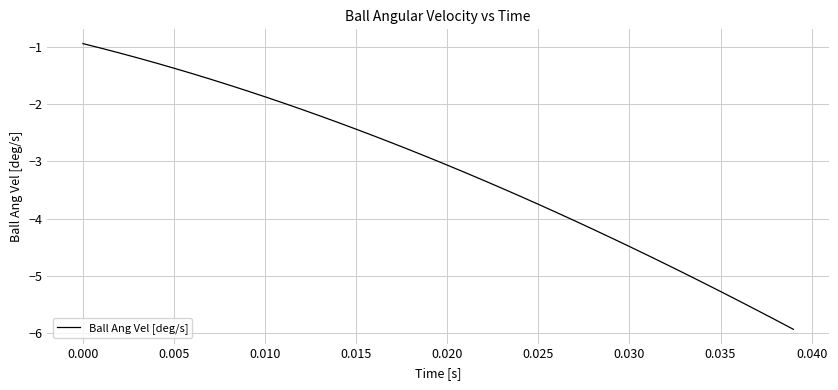

What is the greatest value displayed?

-0.9